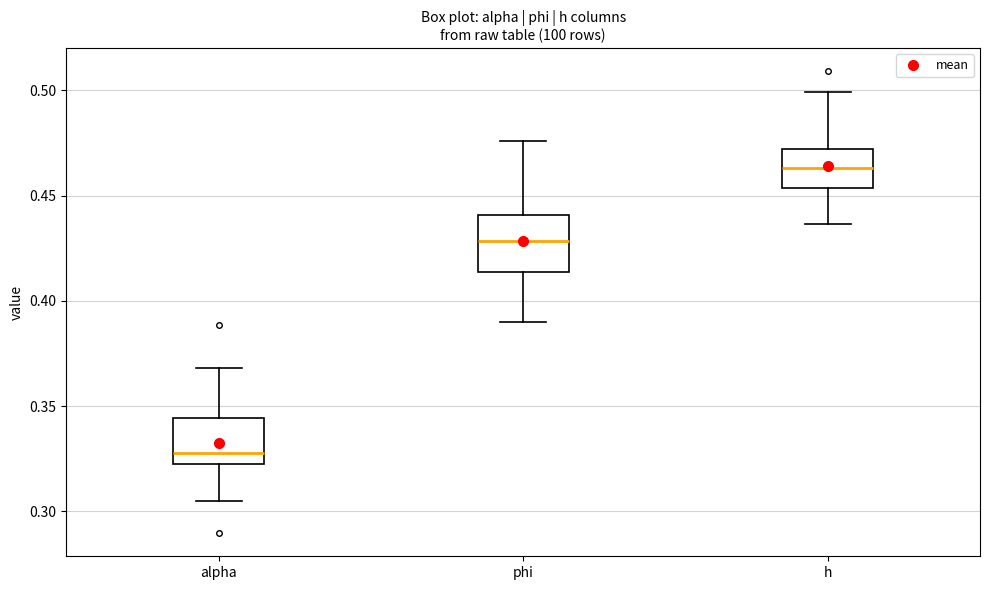

Reading left to right, read every box against the y-axis: the position of its median line, the range the box covers, and the ends of its whiskers. The values are not printed on the chart, so give them approximately, as read against the axis.

alpha: median 0.330, box 0.320 to 0.345, whiskers 0.305 to 0.370
phi: median 0.430, box 0.415 to 0.440, whiskers 0.390 to 0.475
h: median 0.465, box 0.455 to 0.470, whiskers 0.435 to 0.500